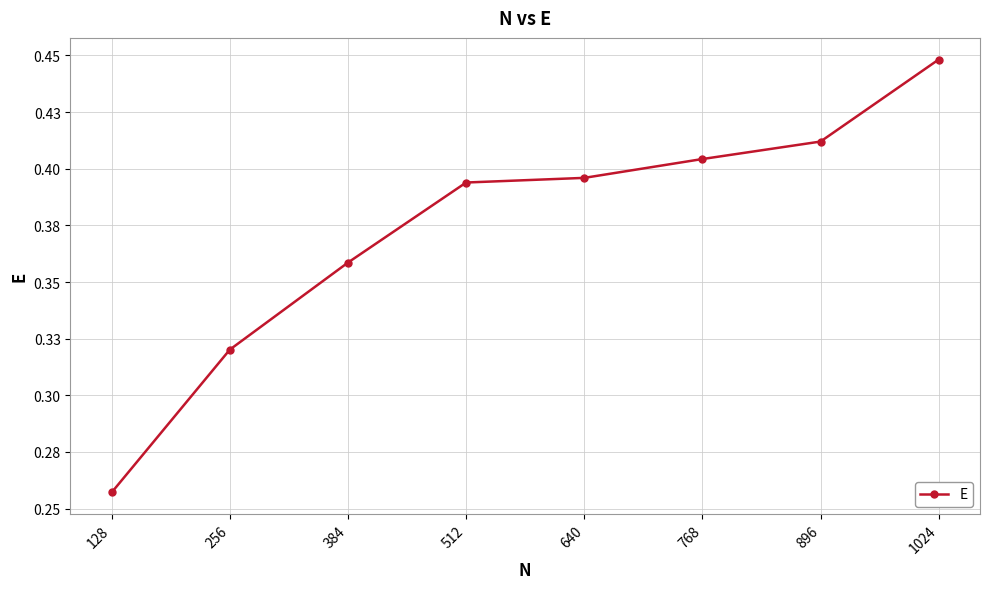

What is the greatest value displayed?

0.4